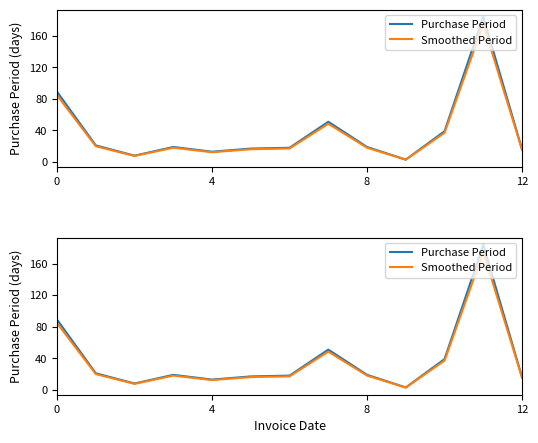

Which series has the largest range (max minus min)?

Purchase Period